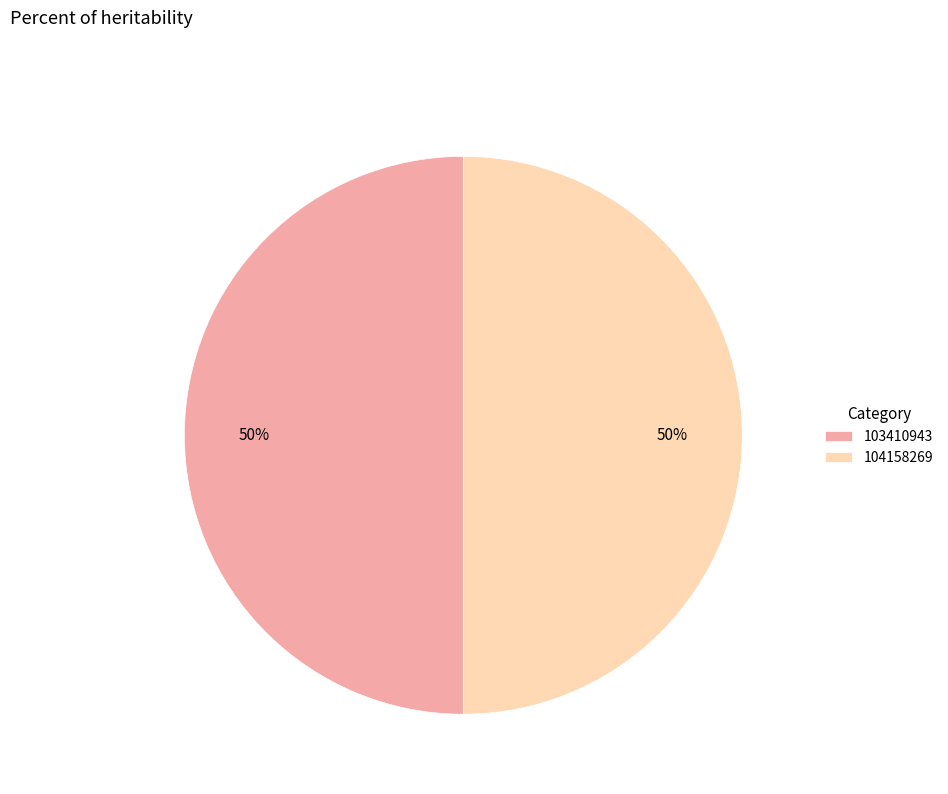

Approximately how many times larger is the value at 104158269 compared to 103410943?

1.0